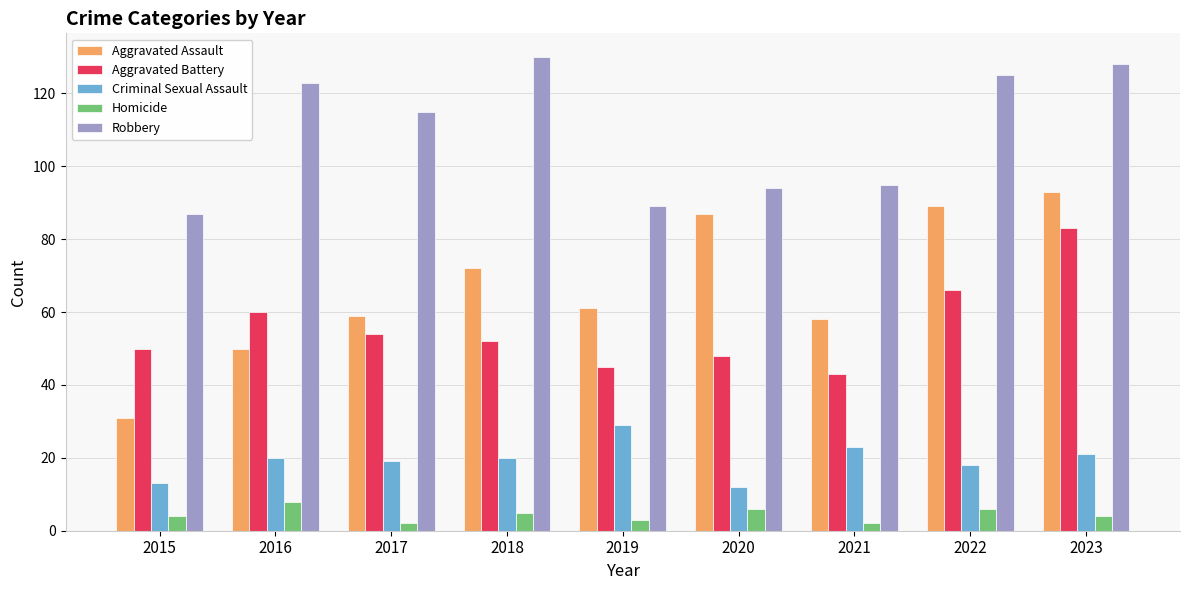

What is the total value across all series at 2021?

221